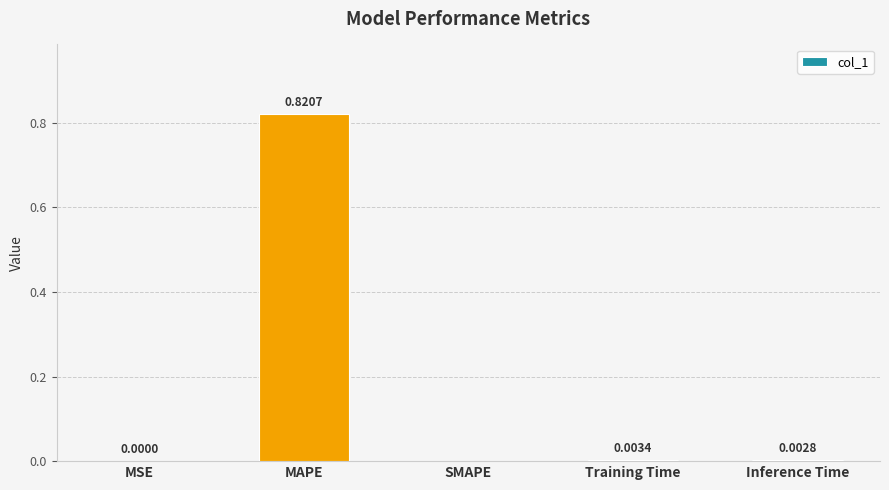

The chart shows a value of 0.4 at MAPE. True or false?

False